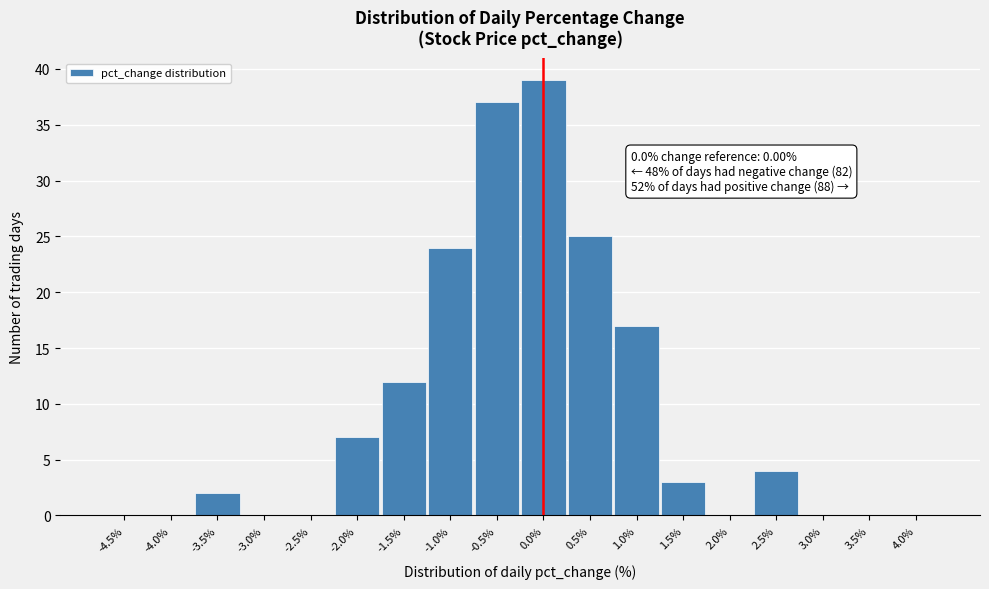

Reading left to right, extract all data points from this chart.

-4.5%=0	-4.0%=0	-3.5%=2	-3.0%=0	-2.5%=0	-2.0%=7	-1.5%=12	-1.0%=24	-0.5%=37	0.0%=39	0.5%=25	1.0%=17	1.5%=3	2.0%=0	2.5%=4	3.0%=0	3.5%=0	4.0%=0